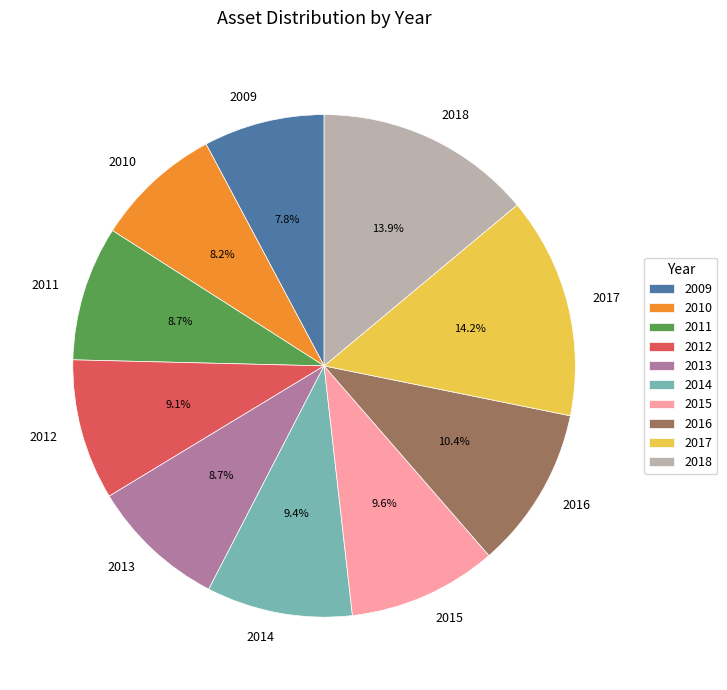

How many segments does this pie chart have?

10